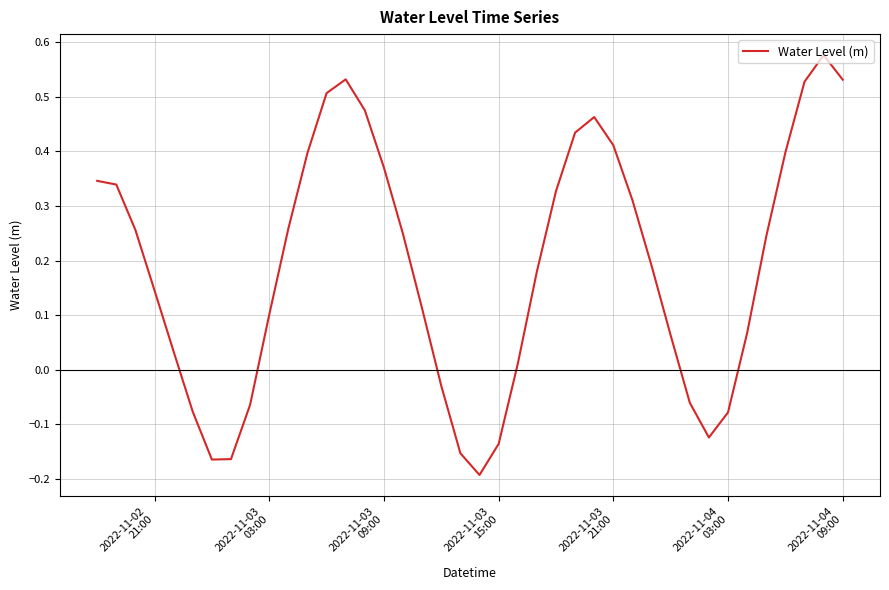

What is the difference between the maximum and second lowest values?

0.7